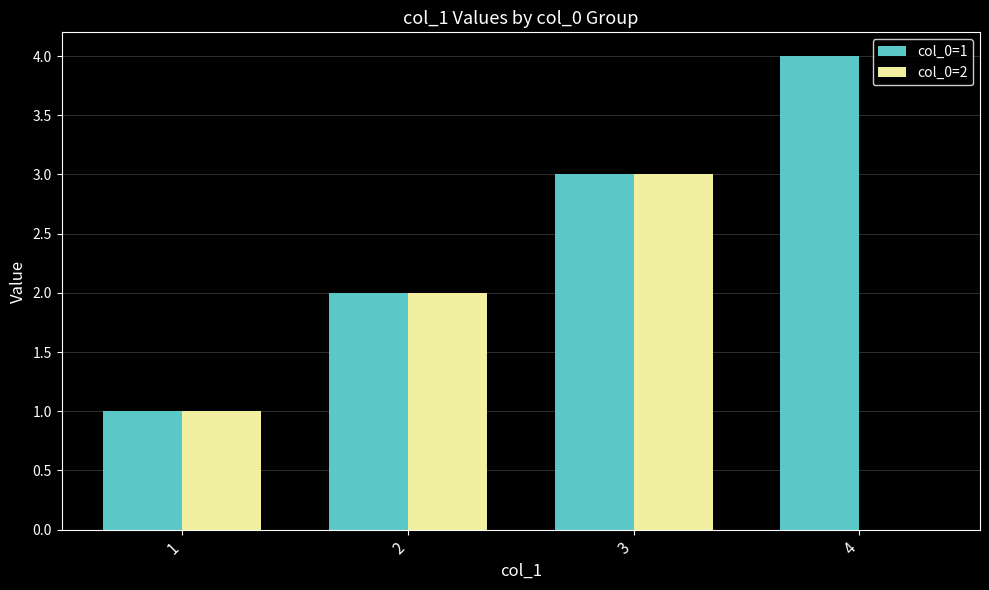

Which series has the largest total across all categories?

col_0=1